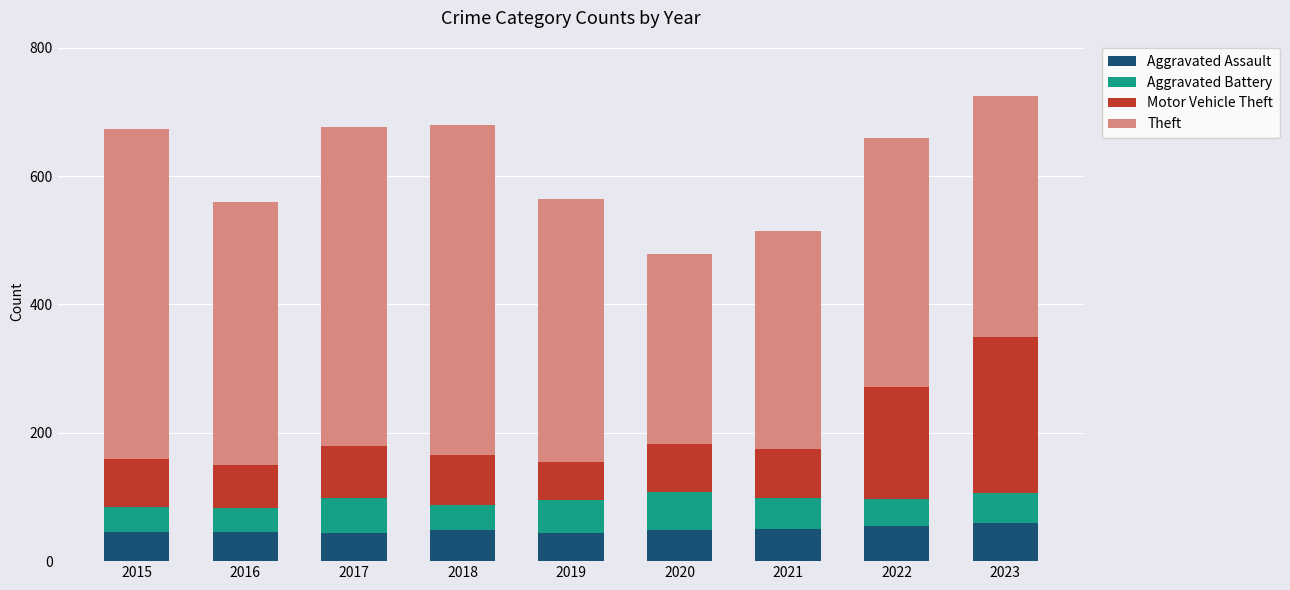

What is the highest value of the Aggravated Assault series?

59